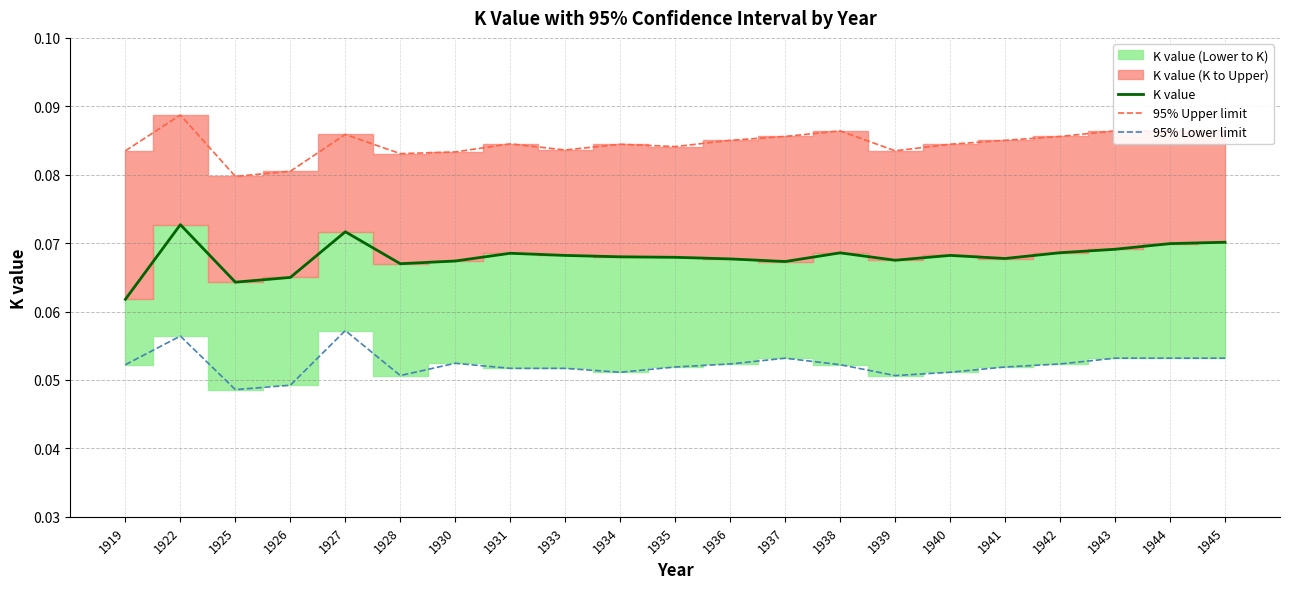

True or false: K value and 95% Upper limit intersect in this chart.

False